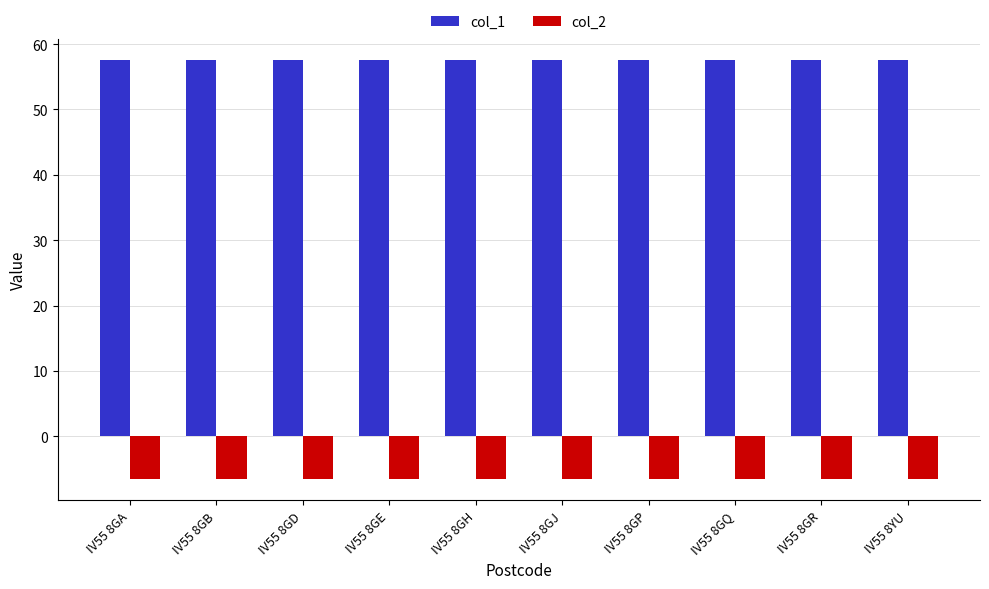

What is the difference between the maximum and minimum values in the col_1 series?

0.1